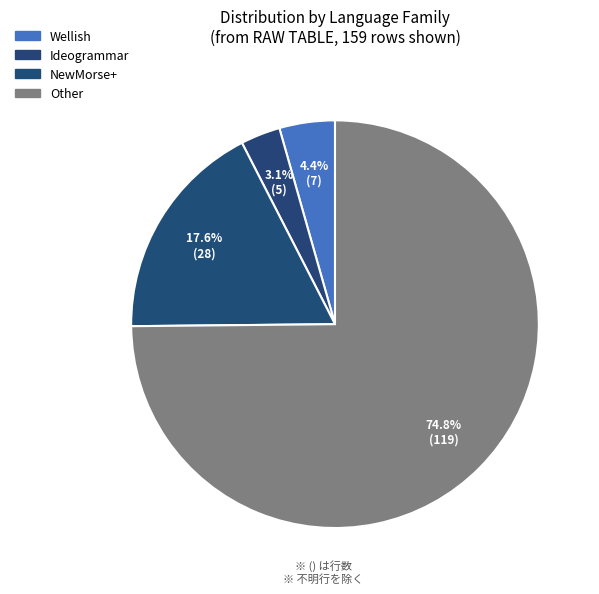

What is the largest slice in the pie chart?

Other